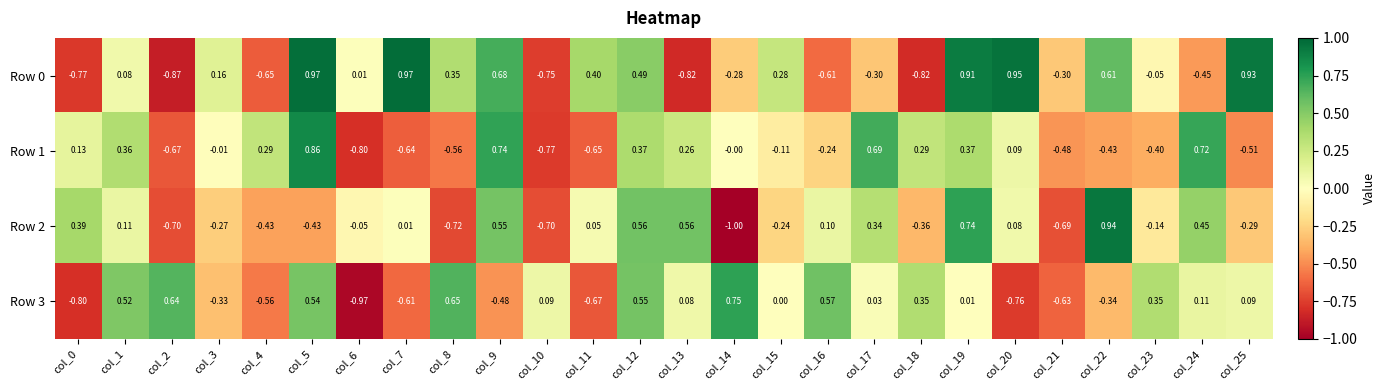

Count the number of data series in this chart.

4